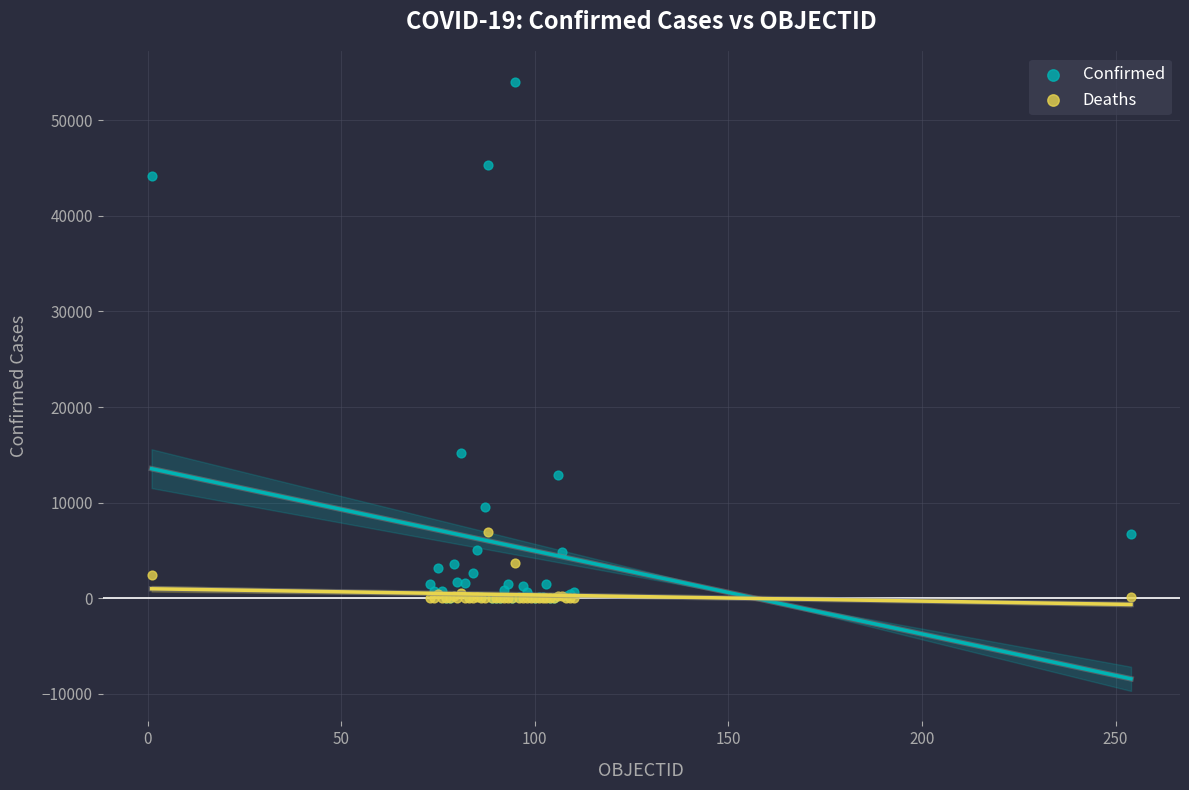

Which series contains the highest Y value?

Confirmed